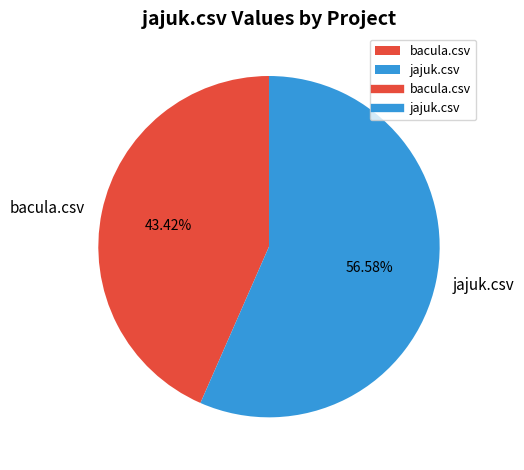

How many segments does this pie chart have?

2